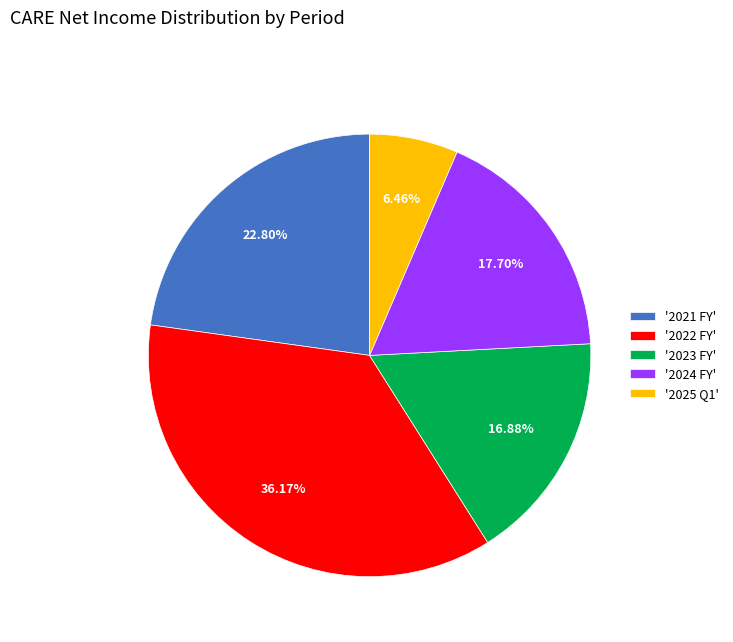

Rank the categories by value from lowest to highest.

'2025 Q1', '2023 FY', '2024 FY', '2021 FY', '2022 FY'